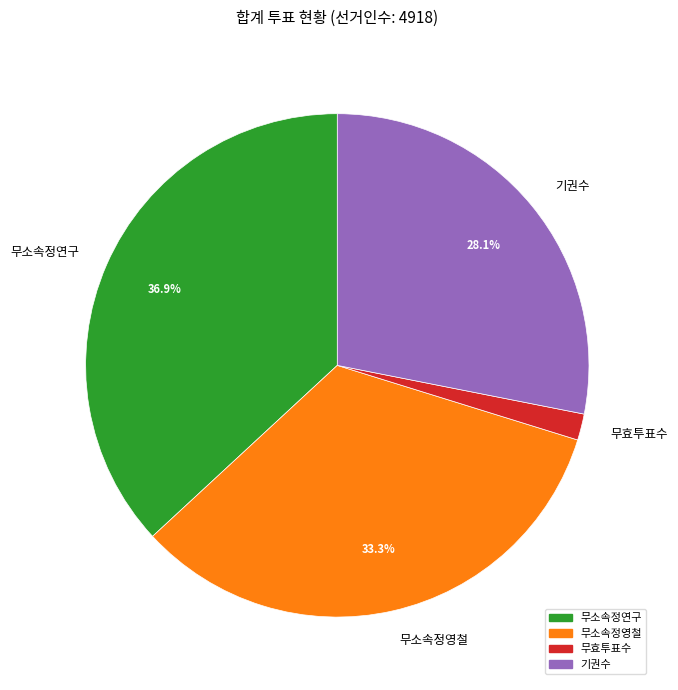

Is it true that 기권수 is 28% of the pie?

True